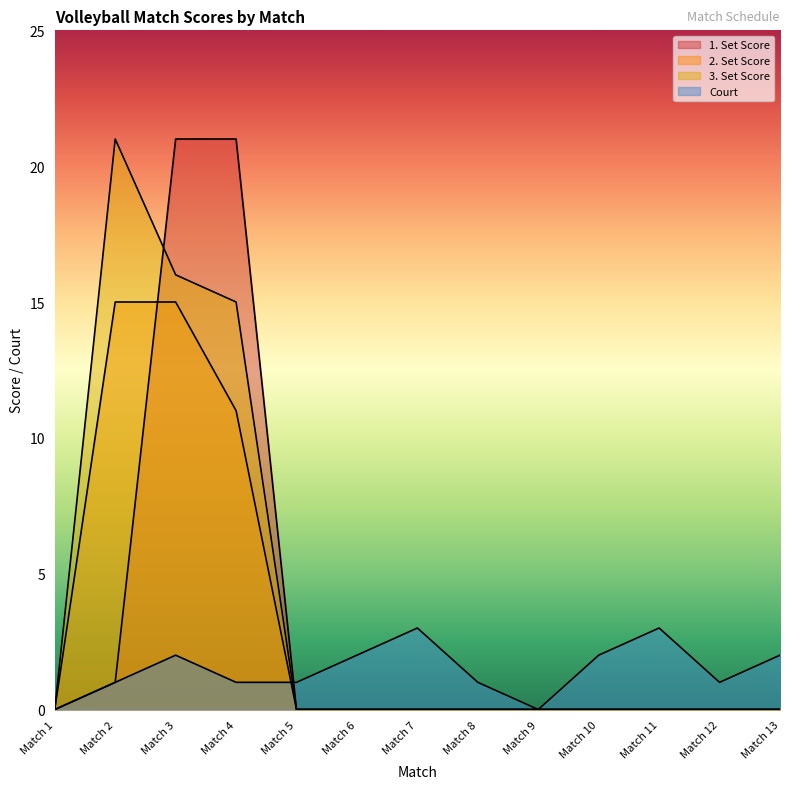

True or false: 3. Set Score and 2. Set Score intersect in this chart.

False